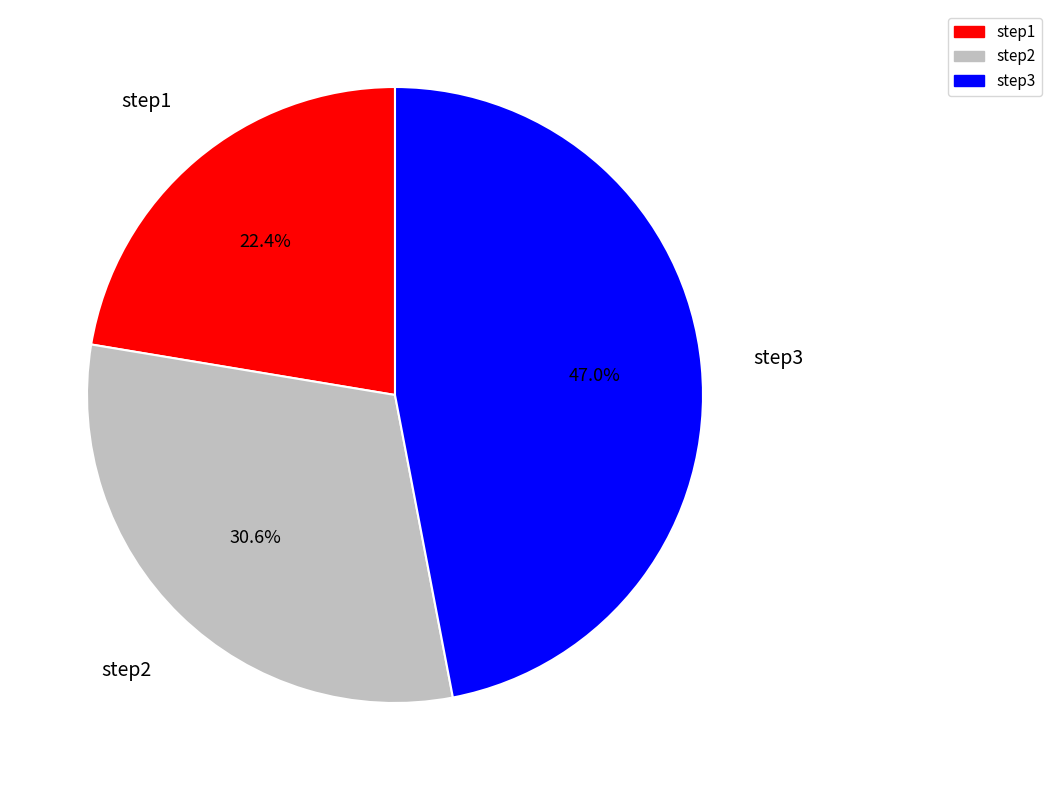

To the nearest percent, what is the combined percentage of step3 and step2?

78%